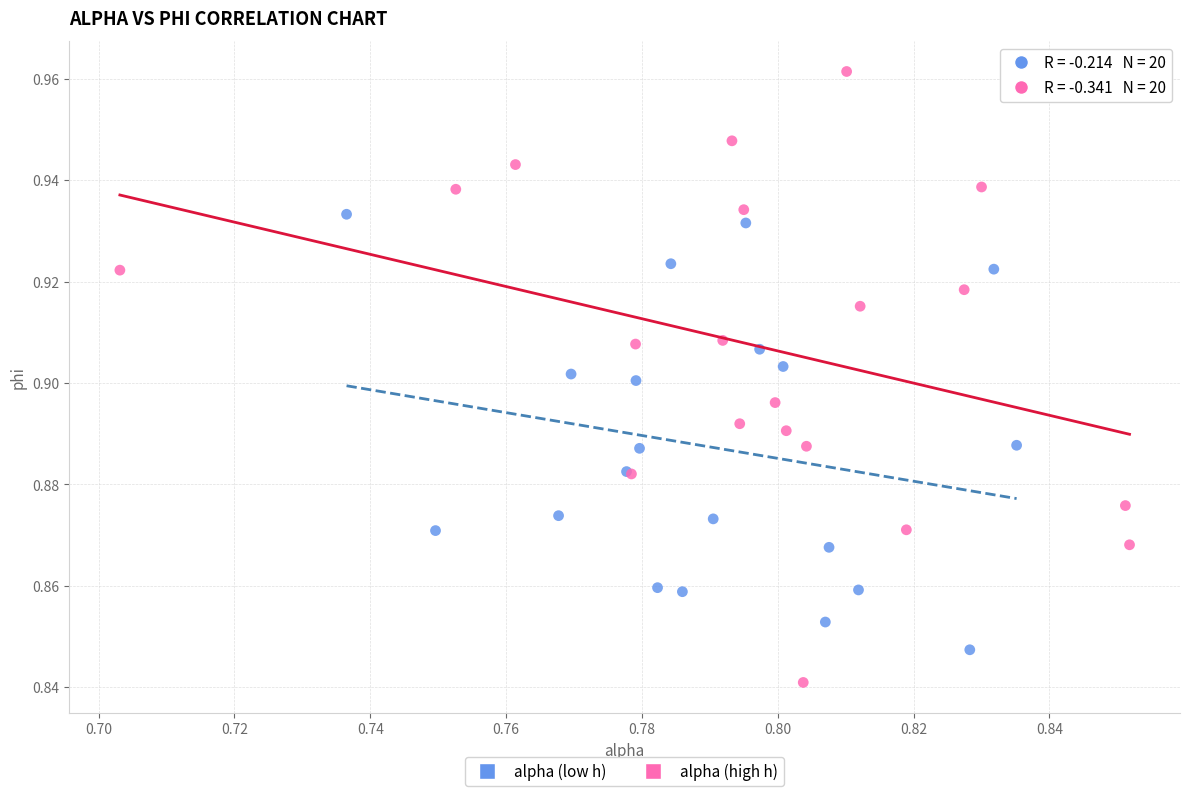

Which series contains the highest Y value?

alpha (high h)